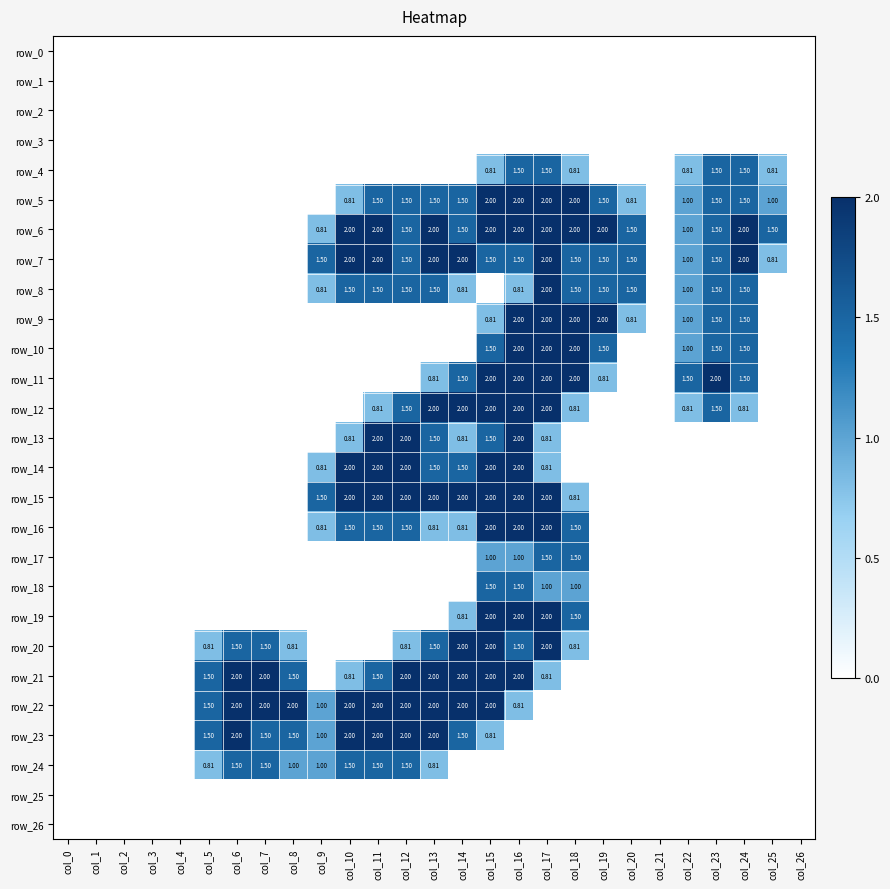

Reading left to right, extract all data points from this chart.

row_0: 0.0	0.0	0.0	0.0	0.0	0.0	0.0	0.0	0.0	0.0	0.0	0.0	0.0	0.0	0.0	0.0	0.0	0.0	0.0	0.0	0.0	0.0	0.0	0.0	0.0	0.0	0.0
row_1: 0.0	0.0	0.0	0.0	0.0	0.0	0.0	0.0	0.0	0.0	0.0	0.0	0.0	0.0	0.0	0.0	0.0	0.0	0.0	0.0	0.0	0.0	0.0	0.0	0.0	0.0	0.0
row_2: 0.0	0.0	0.0	0.0	0.0	0.0	0.0	0.0	0.0	0.0	0.0	0.0	0.0	0.0	0.0	0.0	0.0	0.0	0.0	0.0	0.0	0.0	0.0	0.0	0.0	0.0	0.0
row_3: 0.0	0.0	0.0	0.0	0.0	0.0	0.0	0.0	0.0	0.0	0.0	0.0	0.0	0.0	0.0	0.0	0.0	0.0	0.0	0.0	0.0	0.0	0.0	0.0	0.0	0.0	0.0
row_4: 0.0	0.0	0.0	0.0	0.0	0.0	0.0	0.0	0.0	0.0	0.0	0.0	0.0	0.0	0.0	0.8	1.5	1.5	0.8	0.0	0.0	0.0	0.8	1.5	1.5	0.8	0.0
row_5: 0.0	0.0	0.0	0.0	0.0	0.0	0.0	0.0	0.0	0.0	0.8	1.5	1.5	1.5	1.5	2.0	2.0	2.0	2.0	1.5	0.8	0.0	1.0	1.5	1.5	1.0	0.0
row_6: 0.0	0.0	0.0	0.0	0.0	0.0	0.0	0.0	0.0	0.8	2.0	2.0	1.5	2.0	1.5	2.0	2.0	2.0	2.0	2.0	1.5	0.0	1.0	1.5	2.0	1.5	0.0
row_7: 0.0	0.0	0.0	0.0	0.0	0.0	0.0	0.0	0.0	1.5	2.0	2.0	1.5	2.0	2.0	1.5	1.5	2.0	1.5	1.5	1.5	0.0	1.0	1.5	2.0	0.8	0.0
row_8: 0.0	0.0	0.0	0.0	0.0	0.0	0.0	0.0	0.0	0.8	1.5	1.5	1.5	1.5	0.8	0.0	0.8	2.0	1.5	1.5	1.5	0.0	1.0	1.5	1.5	0.0	0.0
row_9: 0.0	0.0	0.0	0.0	0.0	0.0	0.0	0.0	0.0	0.0	0.0	0.0	0.0	0.0	0.0	0.8	2.0	2.0	2.0	2.0	0.8	0.0	1.0	1.5	1.5	0.0	0.0
row_10: 0.0	0.0	0.0	0.0	0.0	0.0	0.0	0.0	0.0	0.0	0.0	0.0	0.0	0.0	0.0	1.5	2.0	2.0	2.0	1.5	0.0	0.0	1.0	1.5	1.5	0.0	0.0
row_11: 0.0	0.0	0.0	0.0	0.0	0.0	0.0	0.0	0.0	0.0	0.0	0.0	0.0	0.8	1.5	2.0	2.0	2.0	2.0	0.8	0.0	0.0	1.5	2.0	1.5	0.0	0.0
row_12: 0.0	0.0	0.0	0.0	0.0	0.0	0.0	0.0	0.0	0.0	0.0	0.8	1.5	2.0	2.0	2.0	2.0	2.0	0.8	0.0	0.0	0.0	0.8	1.5	0.8	0.0	0.0
row_13: 0.0	0.0	0.0	0.0	0.0	0.0	0.0	0.0	0.0	0.0	0.8	2.0	2.0	1.5	0.8	1.5	2.0	0.8	0.0	0.0	0.0	0.0	0.0	0.0	0.0	0.0	0.0
row_14: 0.0	0.0	0.0	0.0	0.0	0.0	0.0	0.0	0.0	0.8	2.0	2.0	2.0	1.5	1.5	2.0	2.0	0.8	0.0	0.0	0.0	0.0	0.0	0.0	0.0	0.0	0.0
row_15: 0.0	0.0	0.0	0.0	0.0	0.0	0.0	0.0	0.0	1.5	2.0	2.0	2.0	2.0	2.0	2.0	2.0	2.0	0.8	0.0	0.0	0.0	0.0	0.0	0.0	0.0	0.0
row_16: 0.0	0.0	0.0	0.0	0.0	0.0	0.0	0.0	0.0	0.8	1.5	1.5	1.5	0.8	0.8	2.0	2.0	2.0	1.5	0.0	0.0	0.0	0.0	0.0	0.0	0.0	0.0
row_17: 0.0	0.0	0.0	0.0	0.0	0.0	0.0	0.0	0.0	0.0	0.0	0.0	0.0	0.0	0.0	1.0	1.0	1.5	1.5	0.0	0.0	0.0	0.0	0.0	0.0	0.0	0.0
row_18: 0.0	0.0	0.0	0.0	0.0	0.0	0.0	0.0	0.0	0.0	0.0	0.0	0.0	0.0	0.0	1.5	1.5	1.0	1.0	0.0	0.0	0.0	0.0	0.0	0.0	0.0	0.0
row_19: 0.0	0.0	0.0	0.0	0.0	0.0	0.0	0.0	0.0	0.0	0.0	0.0	0.0	0.0	0.8	2.0	2.0	2.0	1.5	0.0	0.0	0.0	0.0	0.0	0.0	0.0	0.0
row_20: 0.0	0.0	0.0	0.0	0.0	0.8	1.5	1.5	0.8	0.0	0.0	0.0	0.8	1.5	2.0	2.0	1.5	2.0	0.8	0.0	0.0	0.0	0.0	0.0	0.0	0.0	0.0
row_21: 0.0	0.0	0.0	0.0	0.0	1.5	2.0	2.0	1.5	0.0	0.8	1.5	2.0	2.0	2.0	2.0	2.0	0.8	0.0	0.0	0.0	0.0	0.0	0.0	0.0	0.0	0.0
row_22: 0.0	0.0	0.0	0.0	0.0	1.5	2.0	2.0	2.0	1.0	2.0	2.0	2.0	2.0	2.0	2.0	0.8	0.0	0.0	0.0	0.0	0.0	0.0	0.0	0.0	0.0	0.0
row_23: 0.0	0.0	0.0	0.0	0.0	1.5	2.0	1.5	1.5	1.0	2.0	2.0	2.0	2.0	1.5	0.8	0.0	0.0	0.0	0.0	0.0	0.0	0.0	0.0	0.0	0.0	0.0
row_24: 0.0	0.0	0.0	0.0	0.0	0.8	1.5	1.5	1.0	1.0	1.5	1.5	1.5	0.8	0.0	0.0	0.0	0.0	0.0	0.0	0.0	0.0	0.0	0.0	0.0	0.0	0.0
row_25: 0.0	0.0	0.0	0.0	0.0	0.0	0.0	0.0	0.0	0.0	0.0	0.0	0.0	0.0	0.0	0.0	0.0	0.0	0.0	0.0	0.0	0.0	0.0	0.0	0.0	0.0	0.0
row_26: 0.0	0.0	0.0	0.0	0.0	0.0	0.0	0.0	0.0	0.0	0.0	0.0	0.0	0.0	0.0	0.0	0.0	0.0	0.0	0.0	0.0	0.0	0.0	0.0	0.0	0.0	0.0